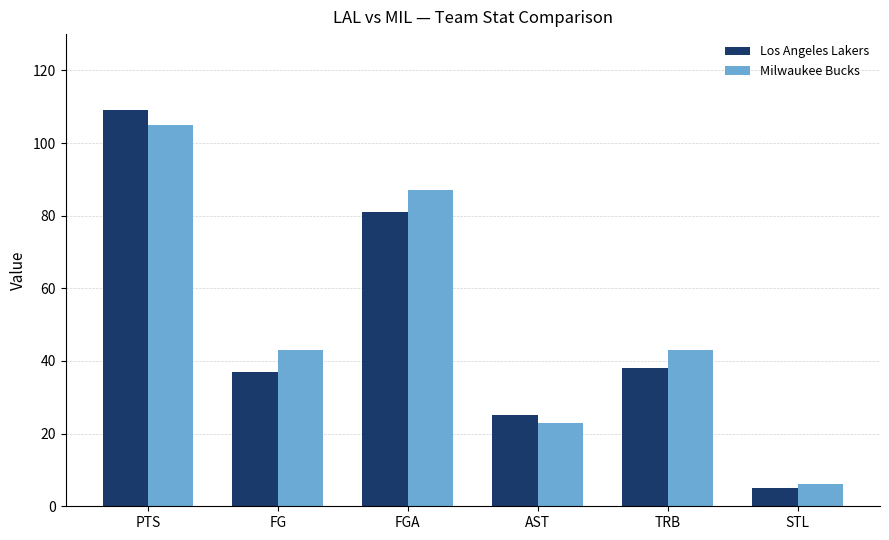

What are all the series names shown in the legend?

Los Angeles Lakers, Milwaukee Bucks